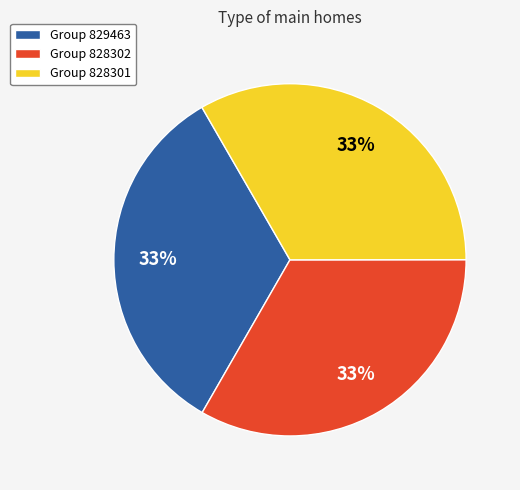

True or false: Group 829463 accounts for 27% of the total.

False